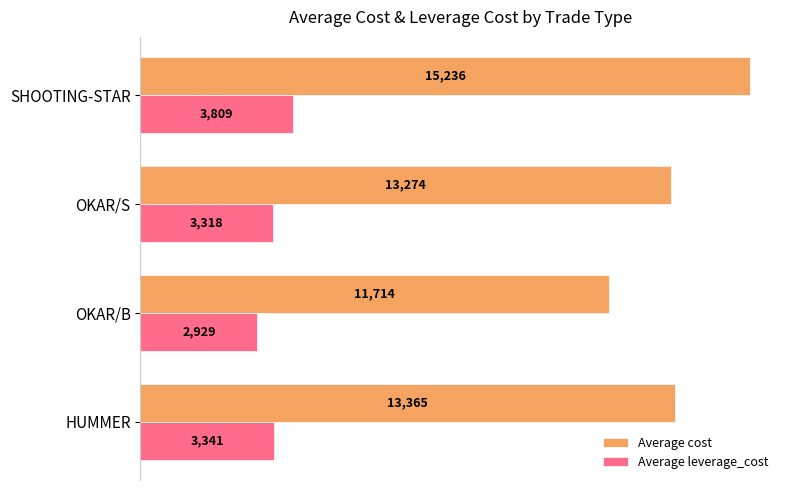

How many categories are shown in the chart?

4